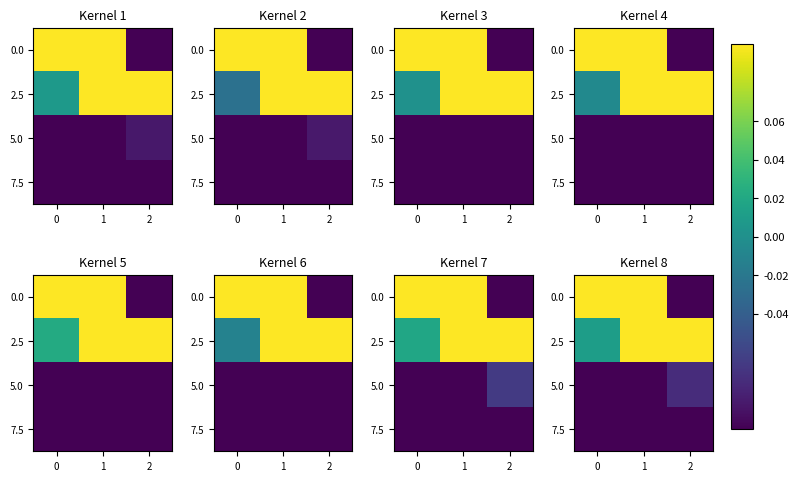

At which label does 2.5 reach its peak?

2